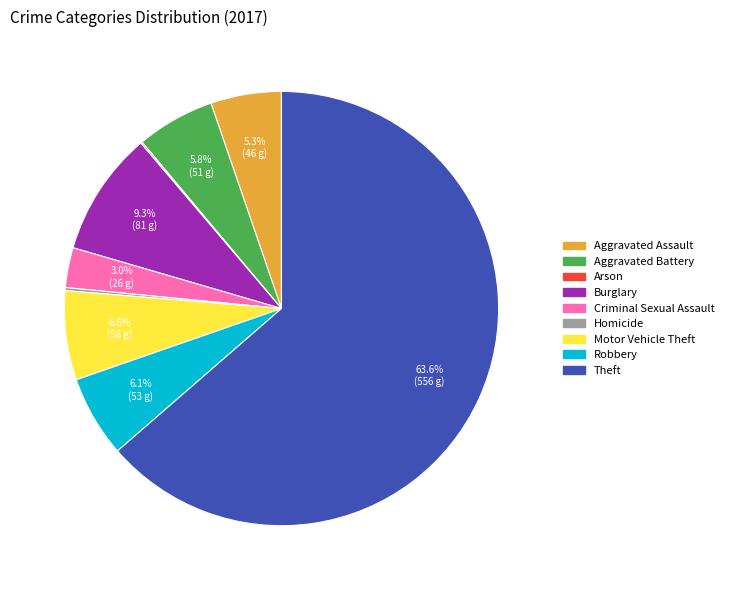

How much of the chart is everything except Theft?

36.4%